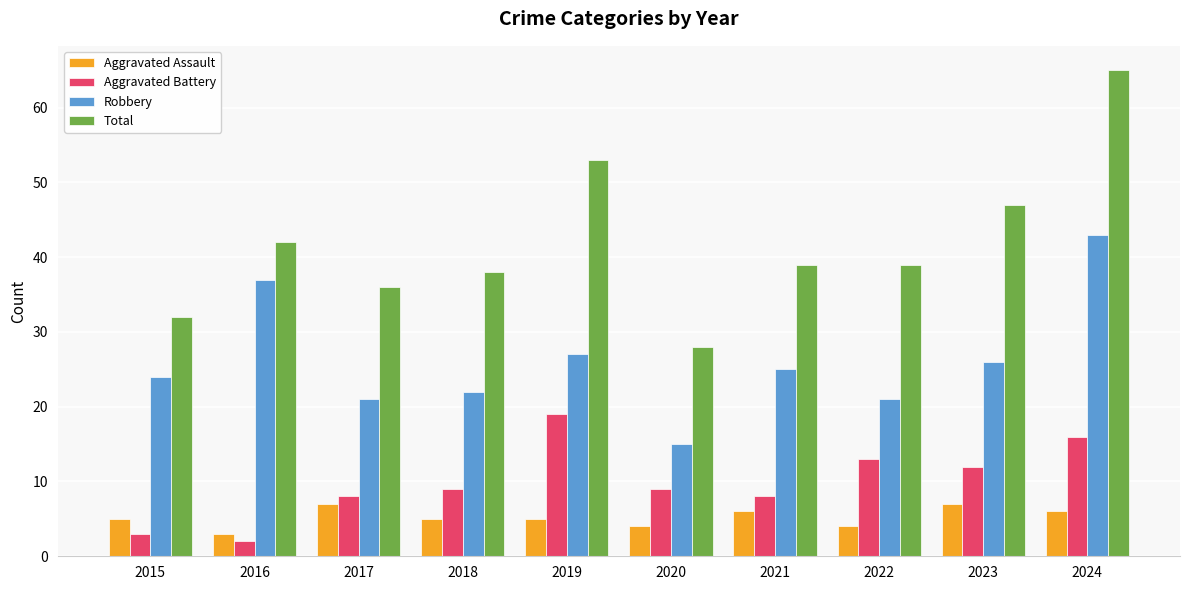

What is the difference between the maximum and minimum values in the Aggravated Assault series?

4